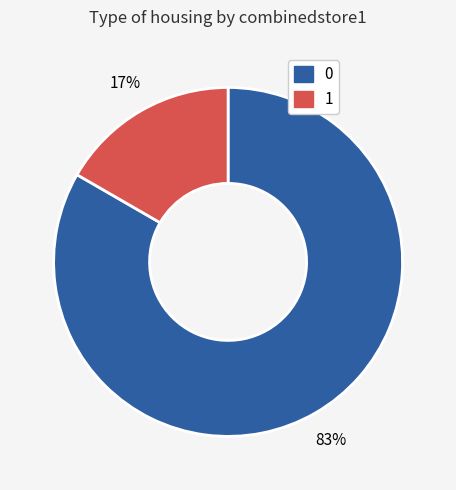

To the nearest percent, what is the average slice percentage?

50%